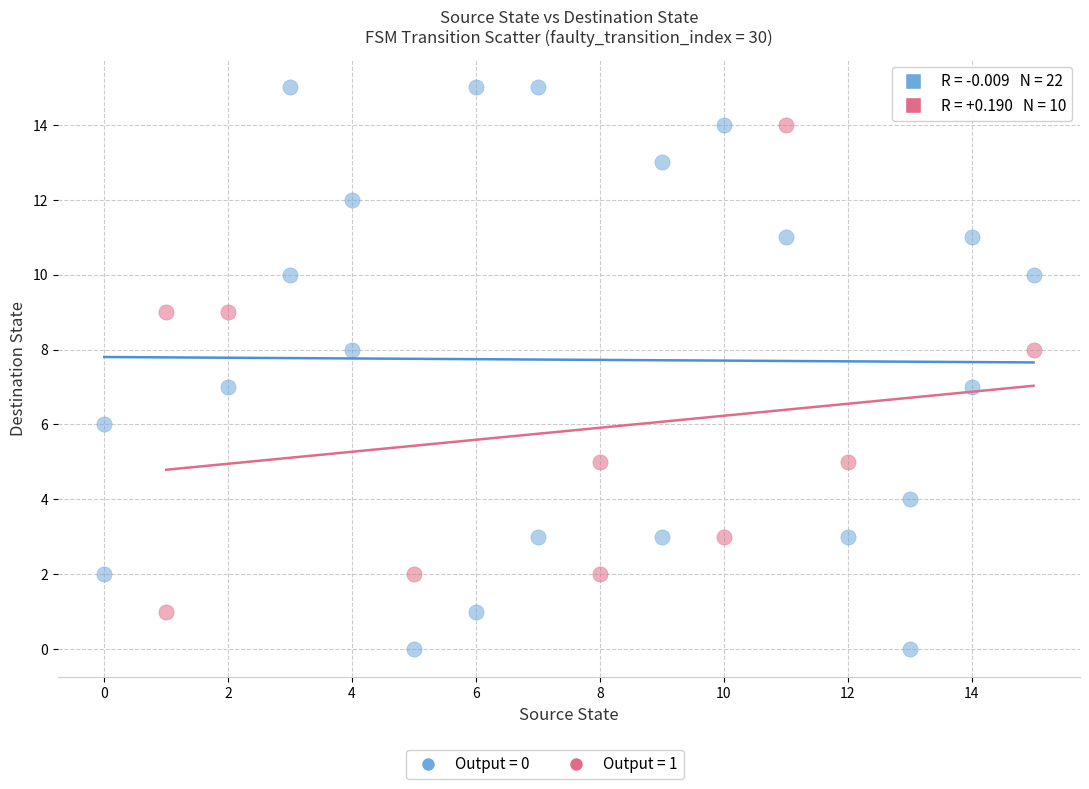

Which series reaches the minimum Y coordinate?

Output = 0